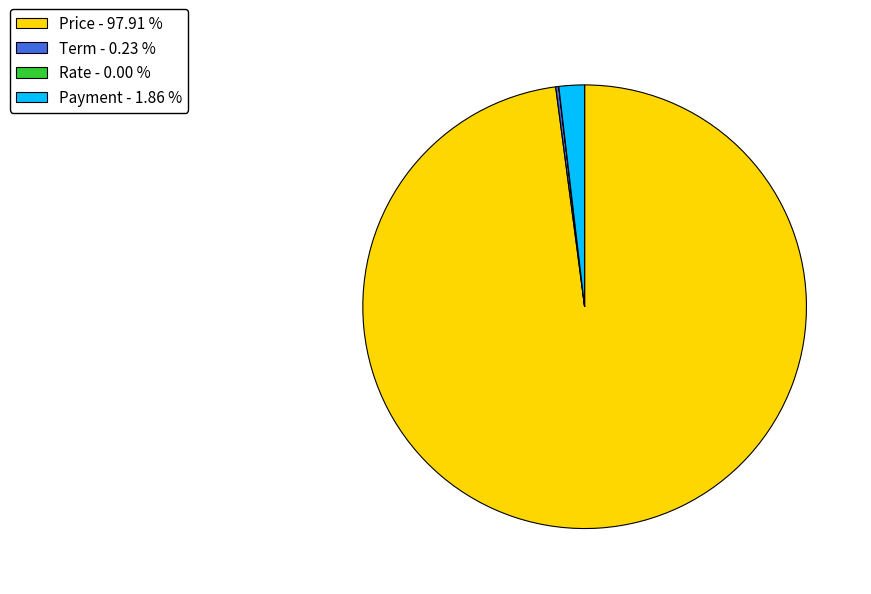

Between Payment - 1.86 % and Price - 97.91 %, which is larger?

Price - 97.91 %